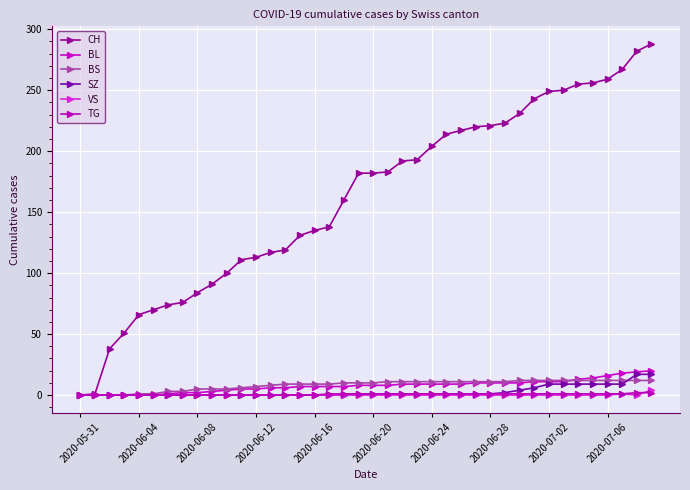

Does the chart display data point markers on the line(s)?

Yes